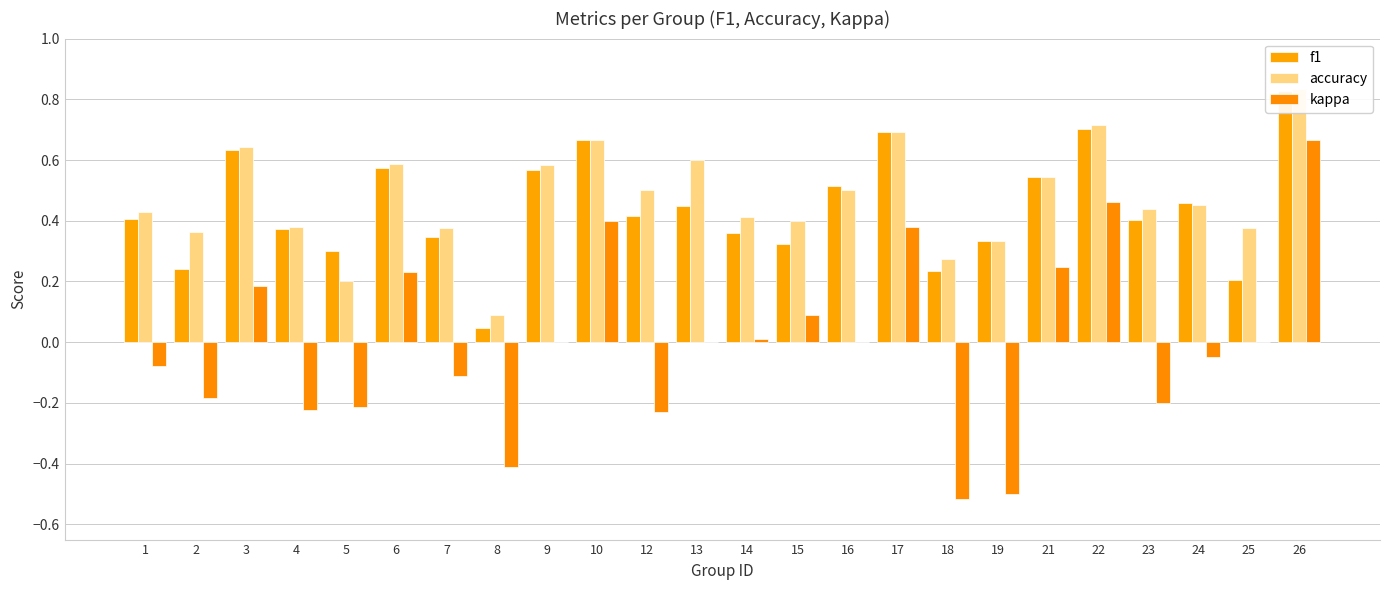

Rank the series by their maximum value, from lowest to highest.

kappa, f1, accuracy